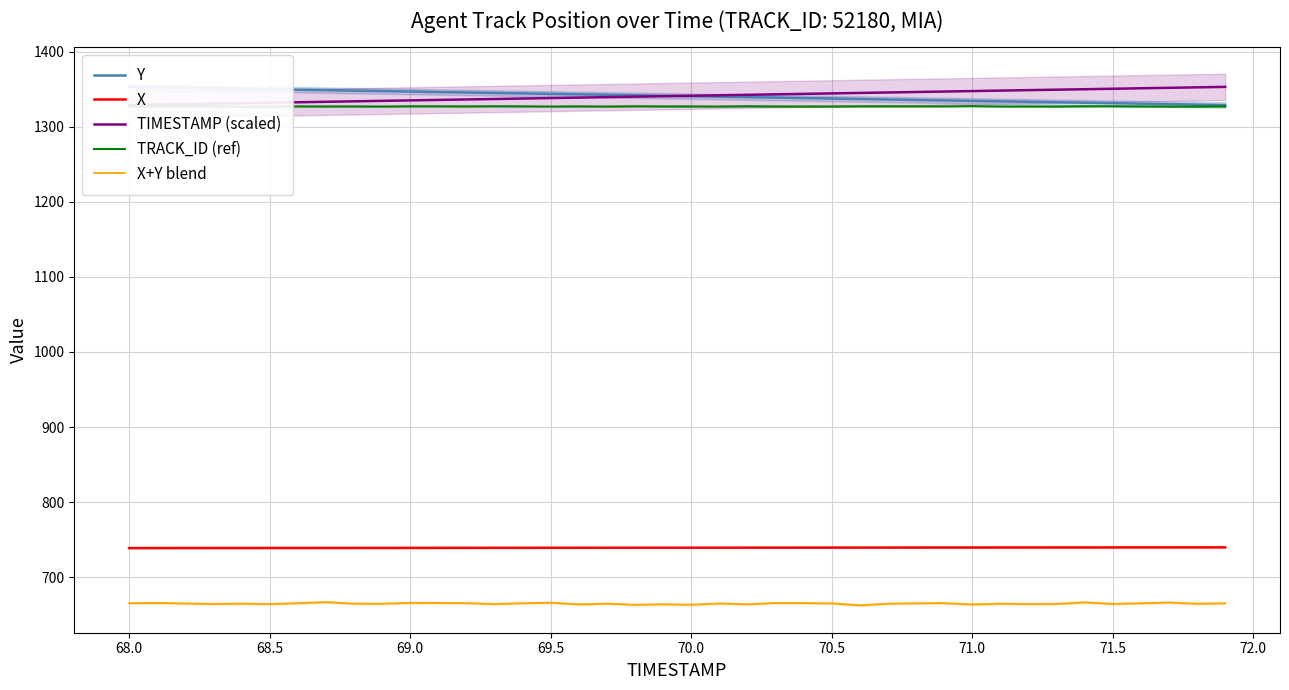

List the series in order of their peak value, highest first.

Y, TIMESTAMP (scaled), TRACK_ID (ref), X, X+Y blend